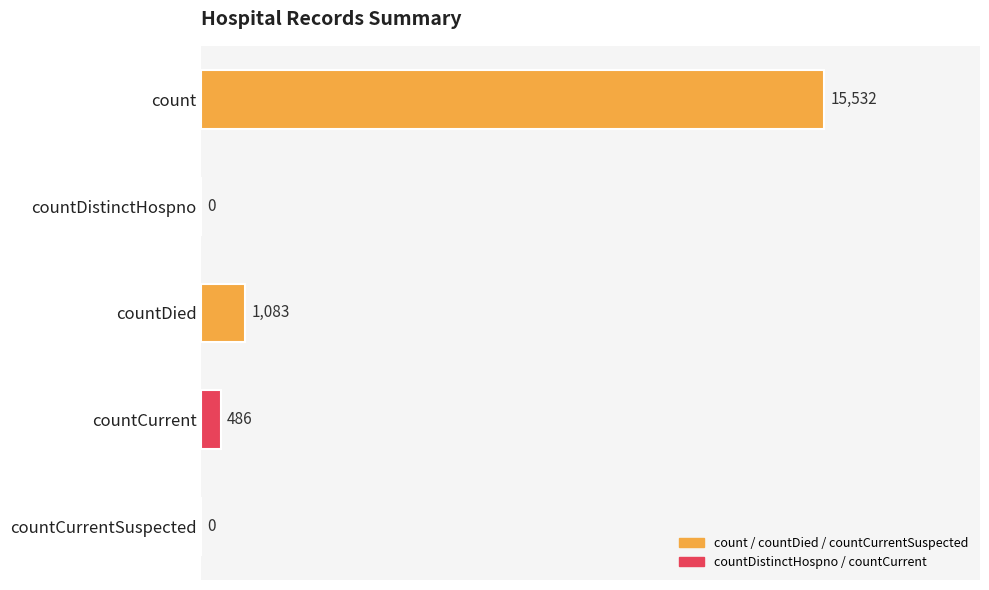

Count the number of data series in this chart.

1